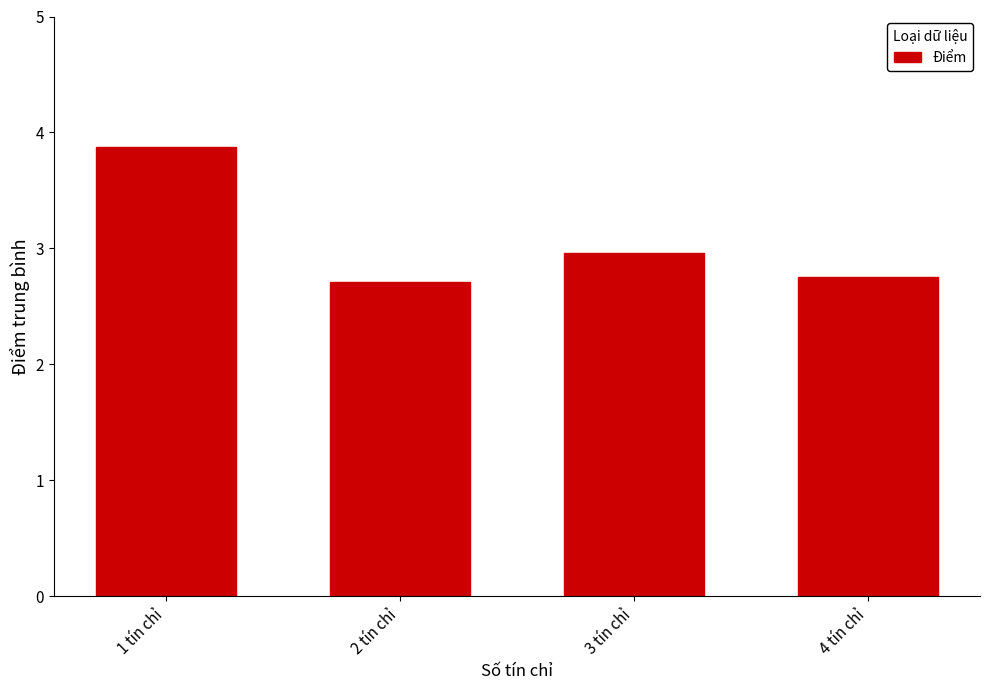

What is the label of the 2nd bar from the right?

3 tín chỉ